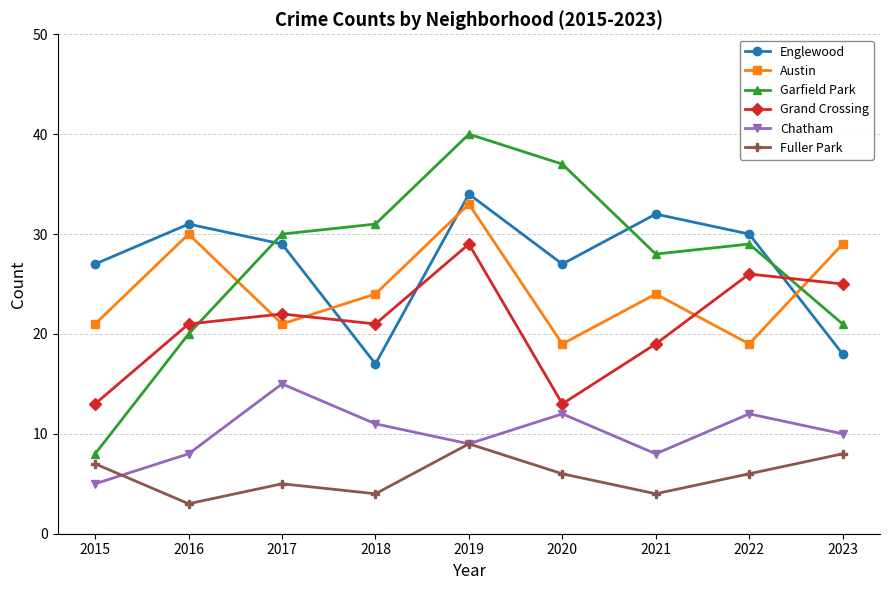

True or false: Austin has a value of 21 at 2017.

True